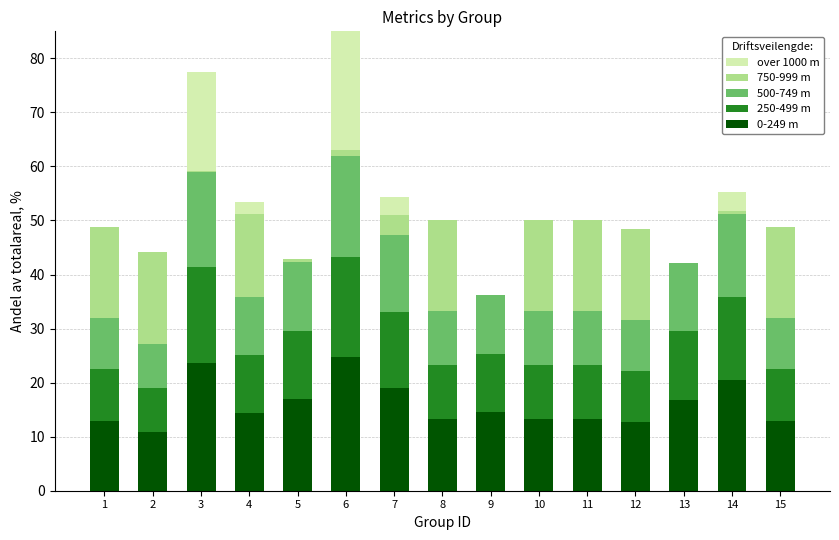

Which has a higher value, 8 or 14?

14